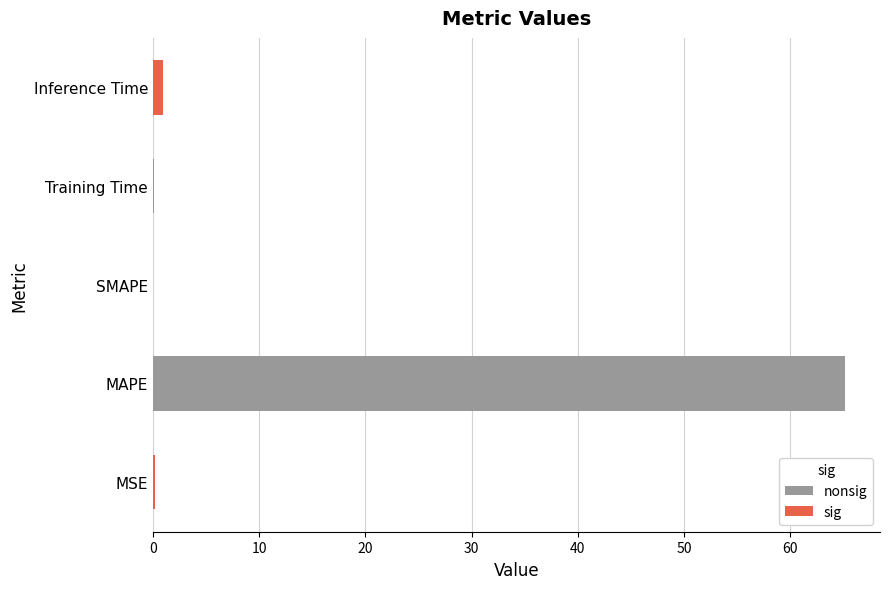

The chart shows a value of 0.0 at SMAPE. True or false?

True